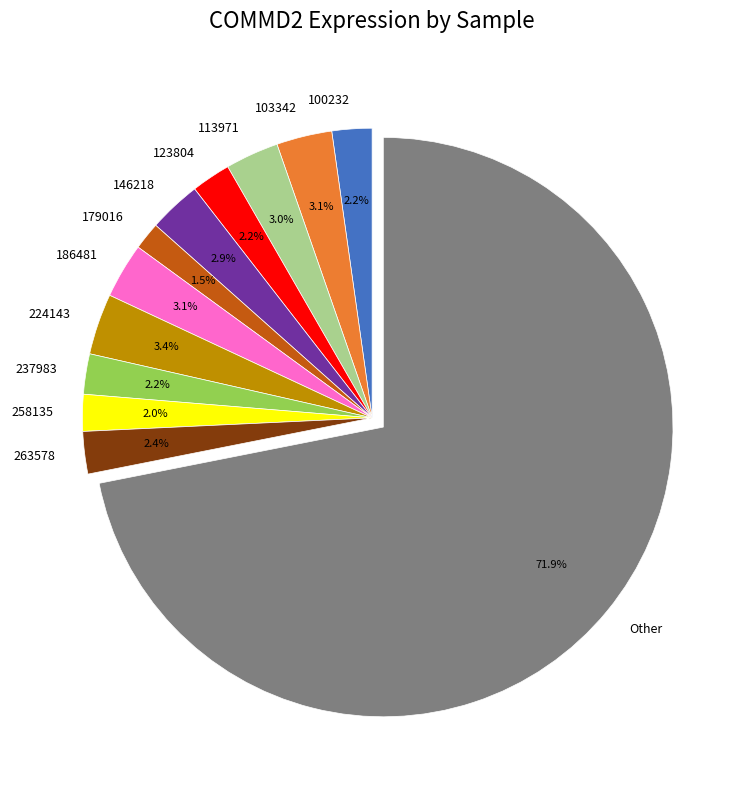

What is the majority slice?

Other